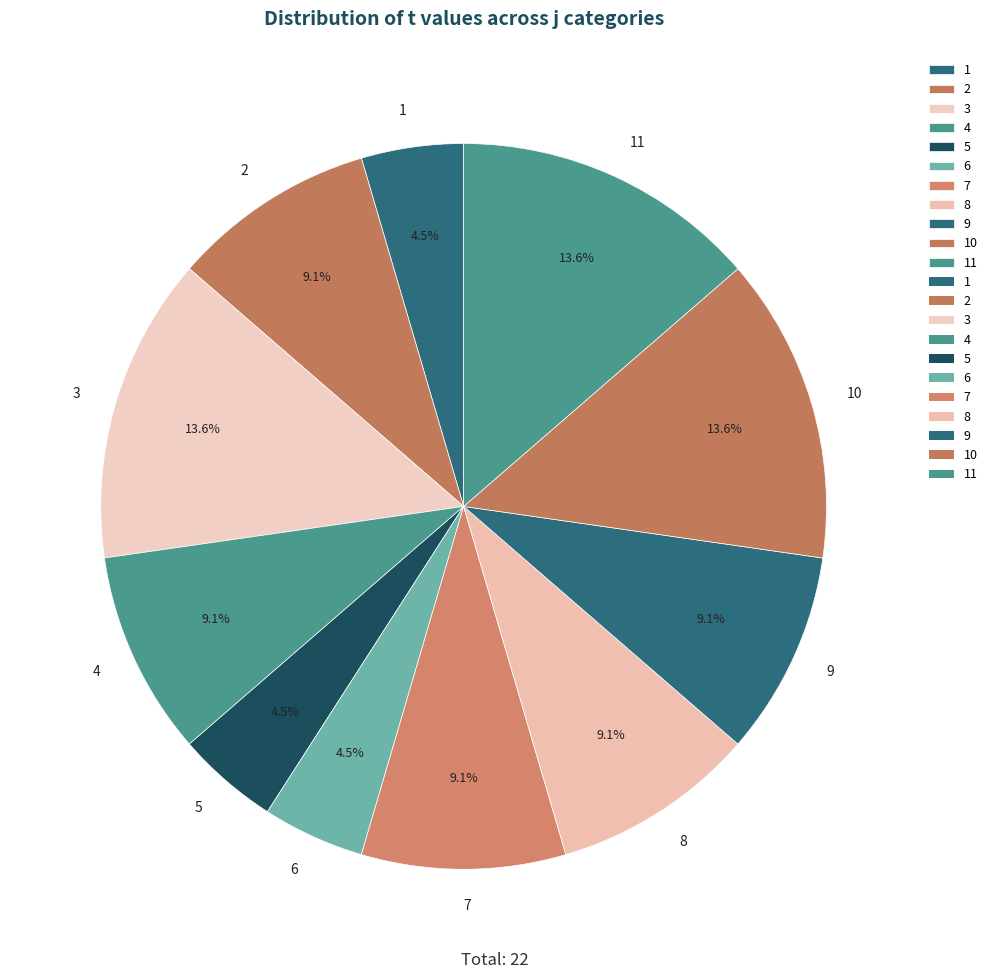

What percentage is the 2 slice, to the nearest percent?

9%